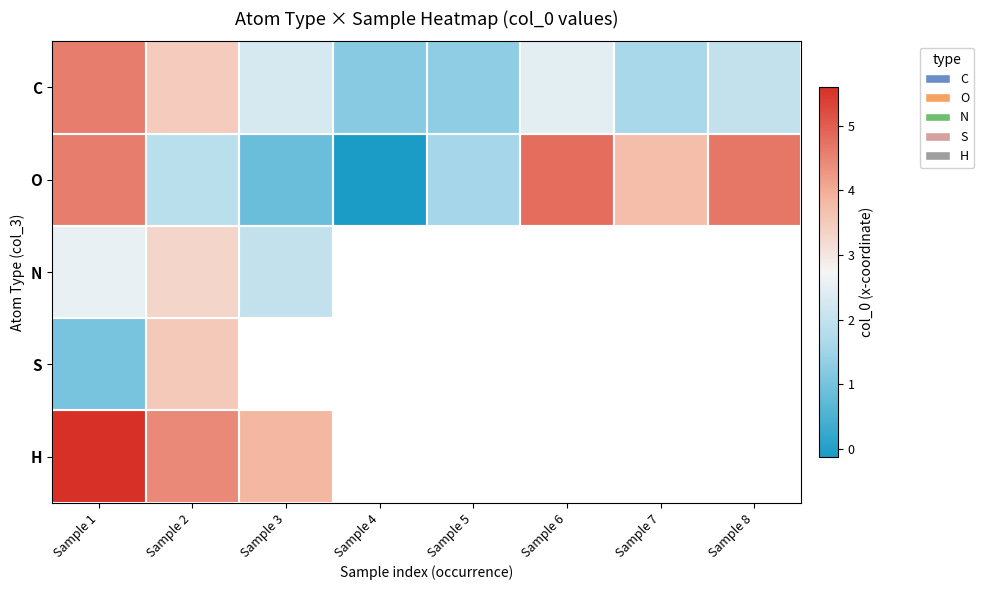

Which has a higher value, Sample 8 or Sample 5?

Sample 8